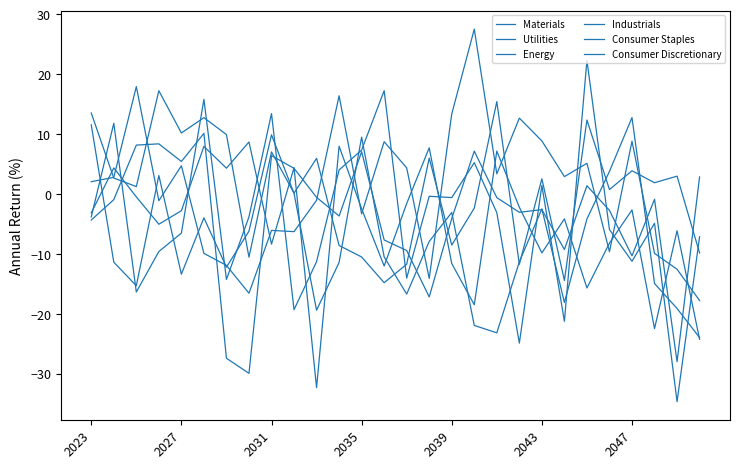

Does the chart display data point markers on the line(s)?

No